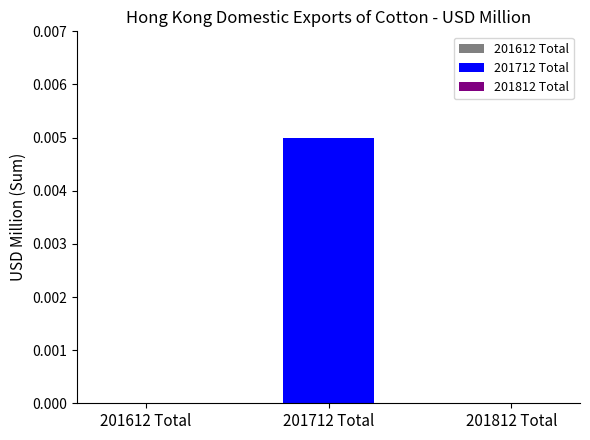

What are all the series names shown in the legend?

201612, 201712, 201812